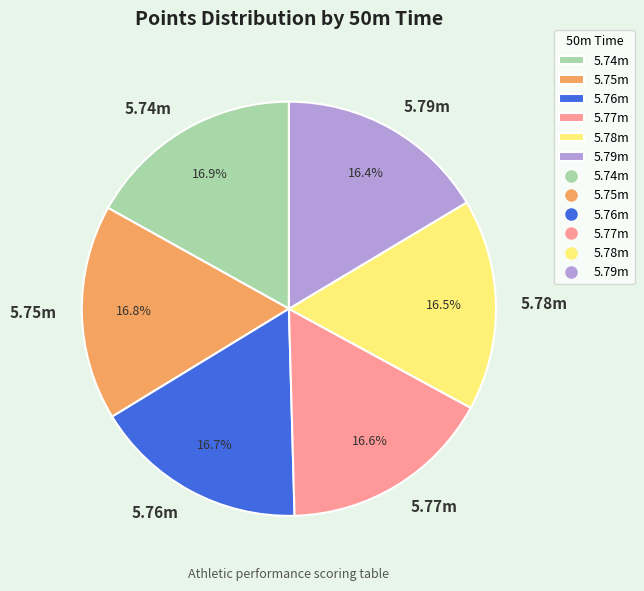

Does 5.79m represent more than half of the total?

No